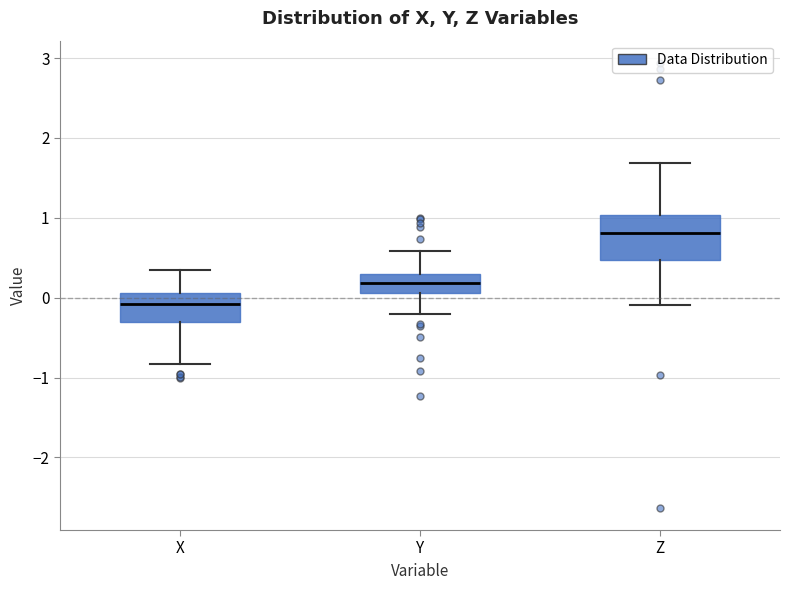

Reading left to right, transcribe this box plot: for each box, give where its median line is, the range the box spans, and where its two whiskers end, as read against the y-axis. The values are not printed on the chart, so give them approximately, as read against the axis.

X: median -0.1, box -0.3 to 0.1, whiskers -0.8 to 0.4
Y: median 0.2, box 0.1 to 0.3, whiskers -0.2 to 0.6
Z: median 0.8, box 0.5 to 1.0, whiskers -0.1 to 1.7